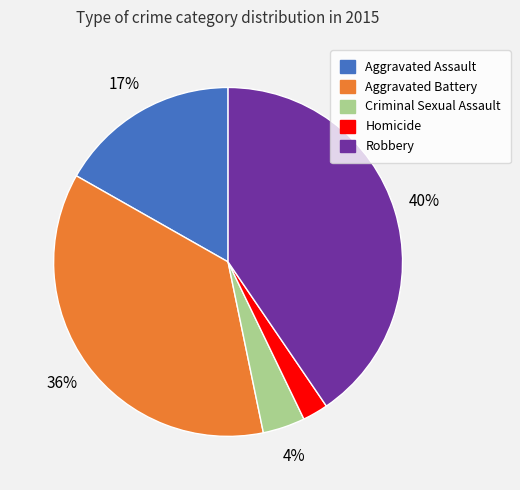

Rank the categories by value from highest to lowest.

Robbery, Aggravated Battery, Aggravated Assault, Criminal Sexual Assault, Homicide